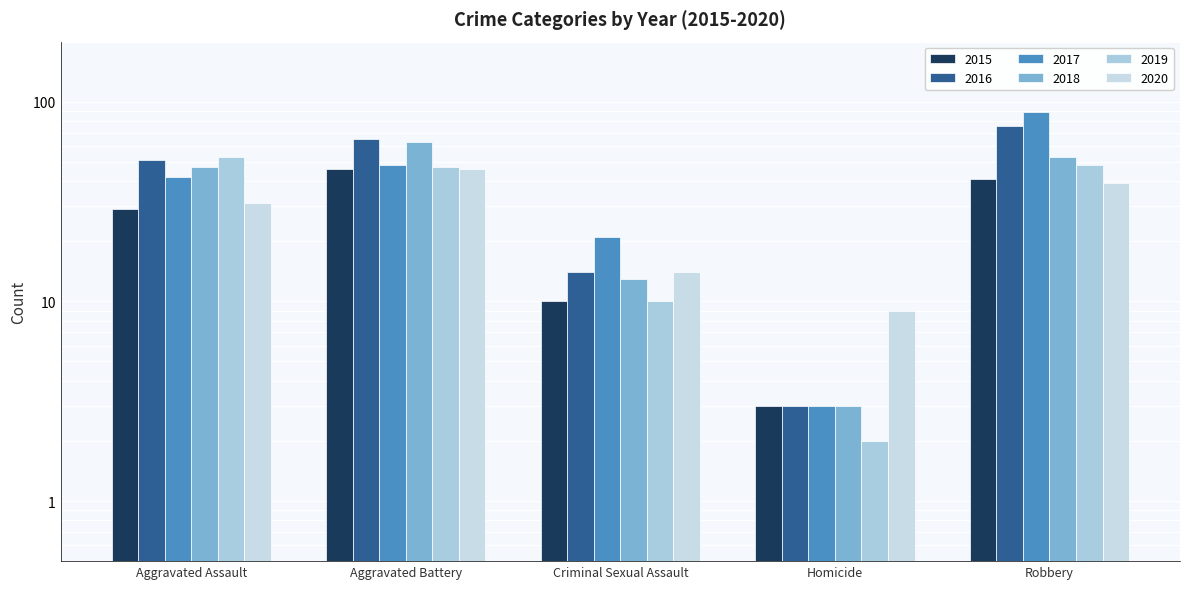

At which label does 2017 reach its peak?

Robbery